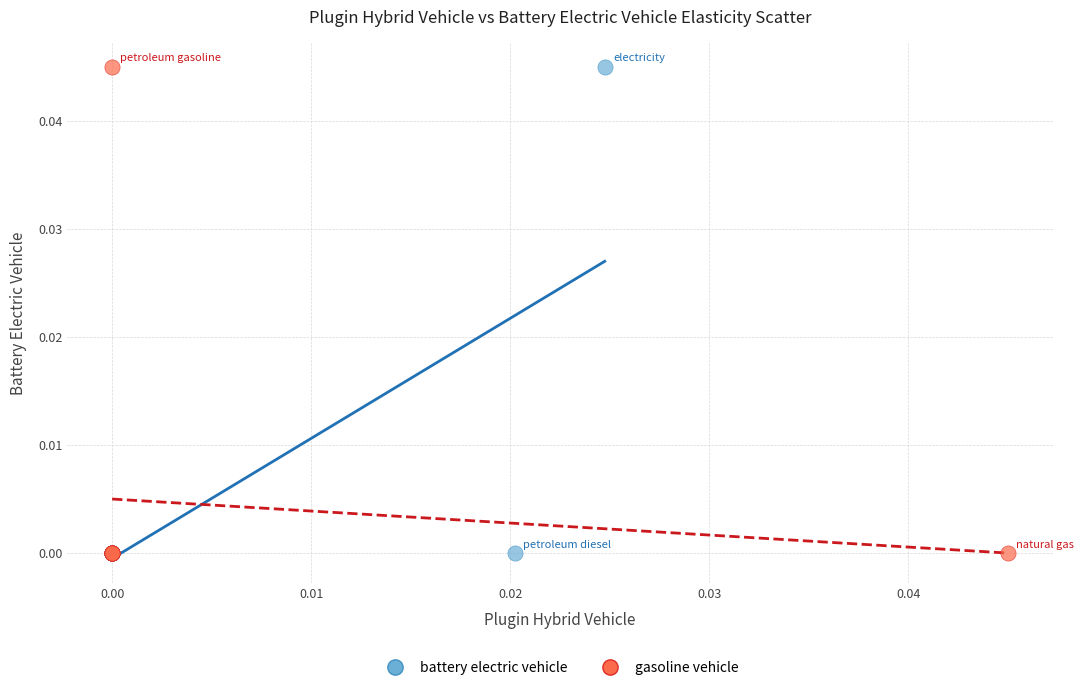

What are all the series names shown in the legend?

battery electric vehicle, gasoline vehicle